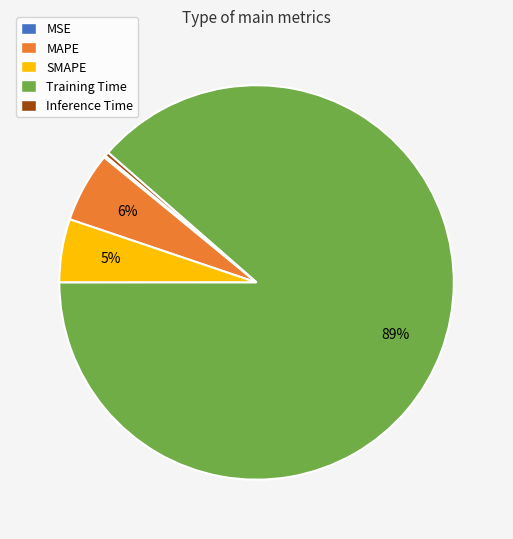

Which category accounts for the majority?

Training Time